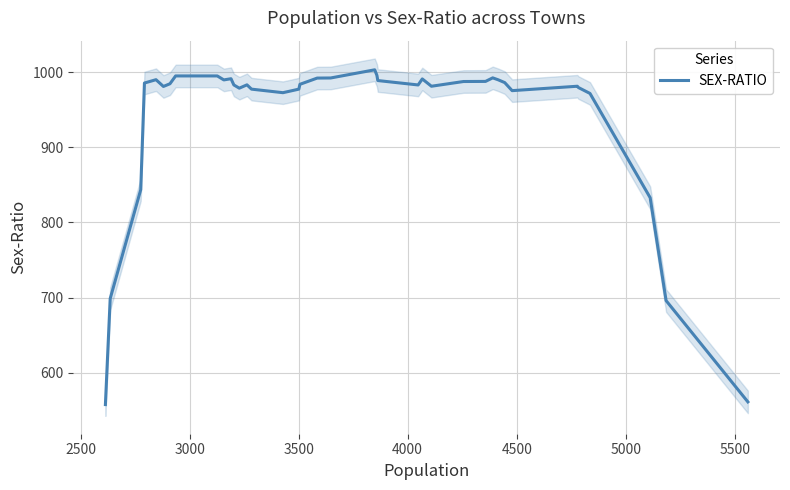

What is the minimum value for SEX-RATIO?

557.7